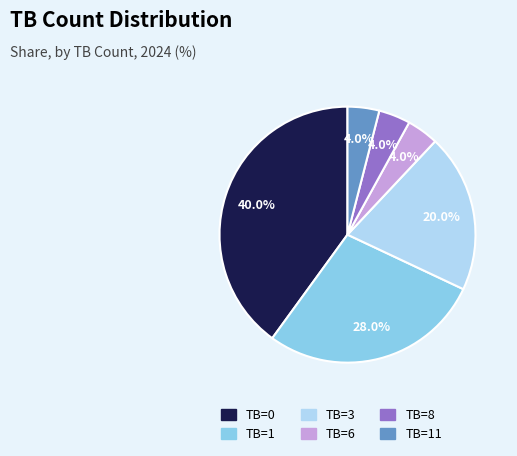

Does any single category account for the majority?

No